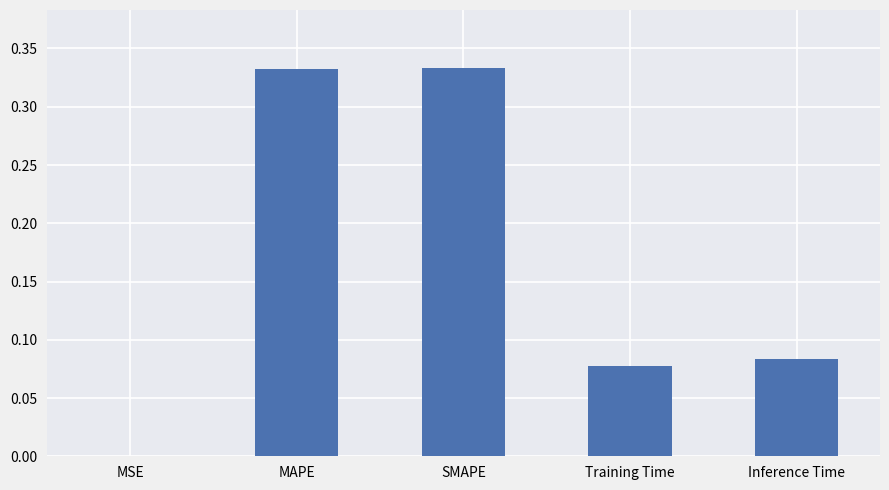

The value at SMAPE is 0.1. True or false?

False